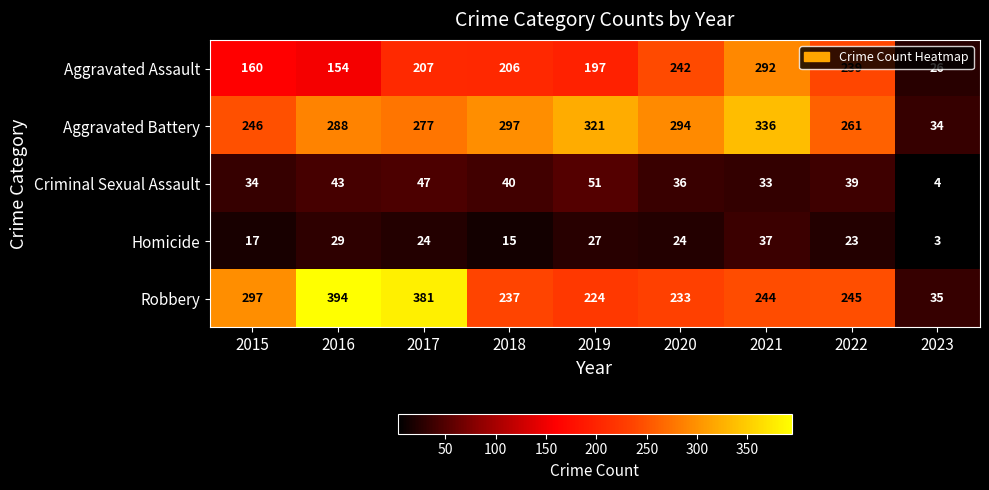

Rank the series at 2018 from lowest to highest value.

Homicide, Criminal Sexual Assault, Aggravated Assault, Robbery, Aggravated Battery